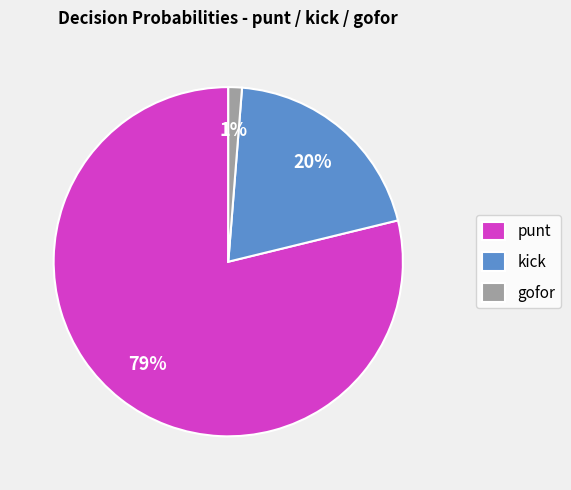

Rank the categories by value from highest to lowest.

punt, kick, gofor